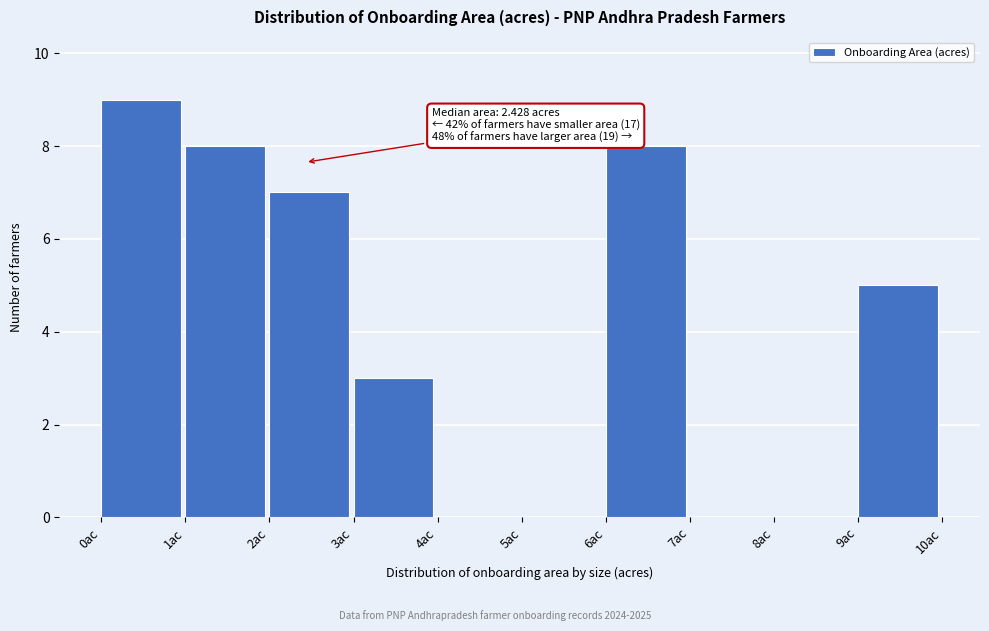

Over which range of the x-axis is the bar tallest?

0 to 1